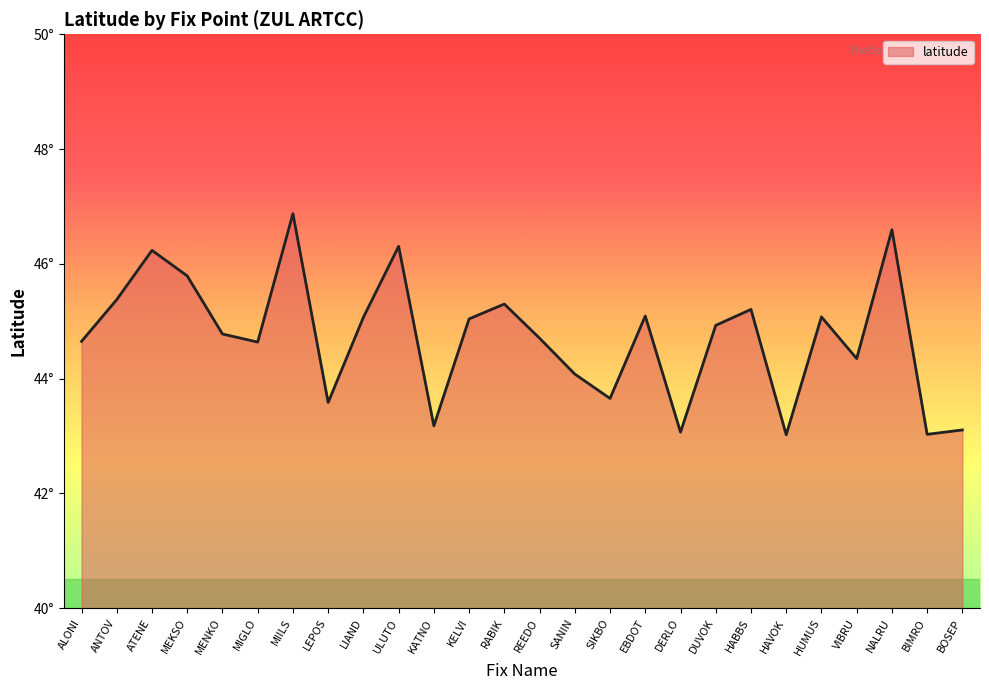

How many points are higher than both their immediate neighbors (excluding endpoints)?

8